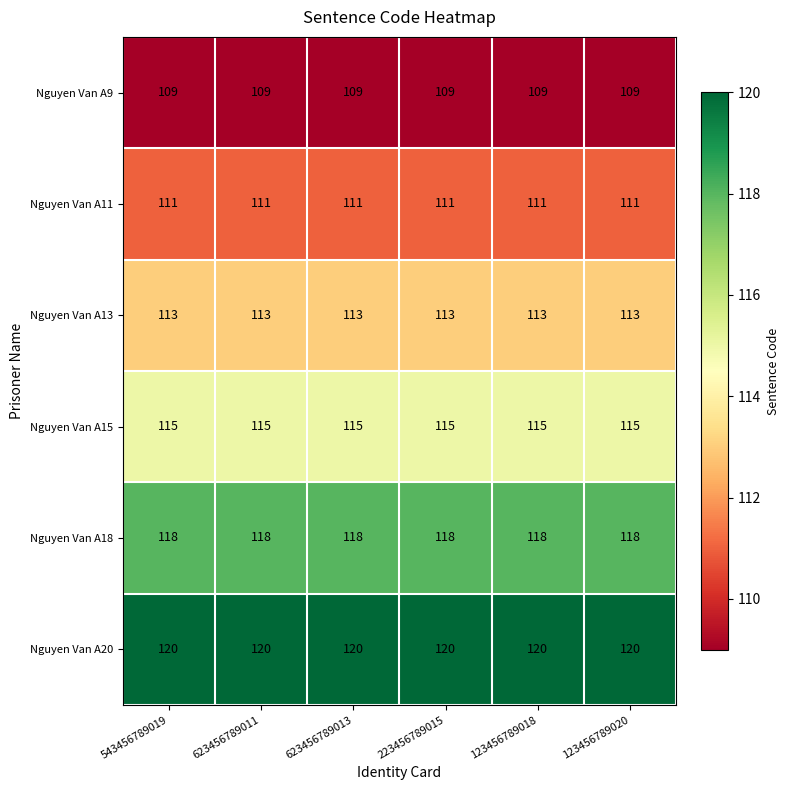

Is it true that Nguyen Van A13 equals 68 at 123456789018?

False